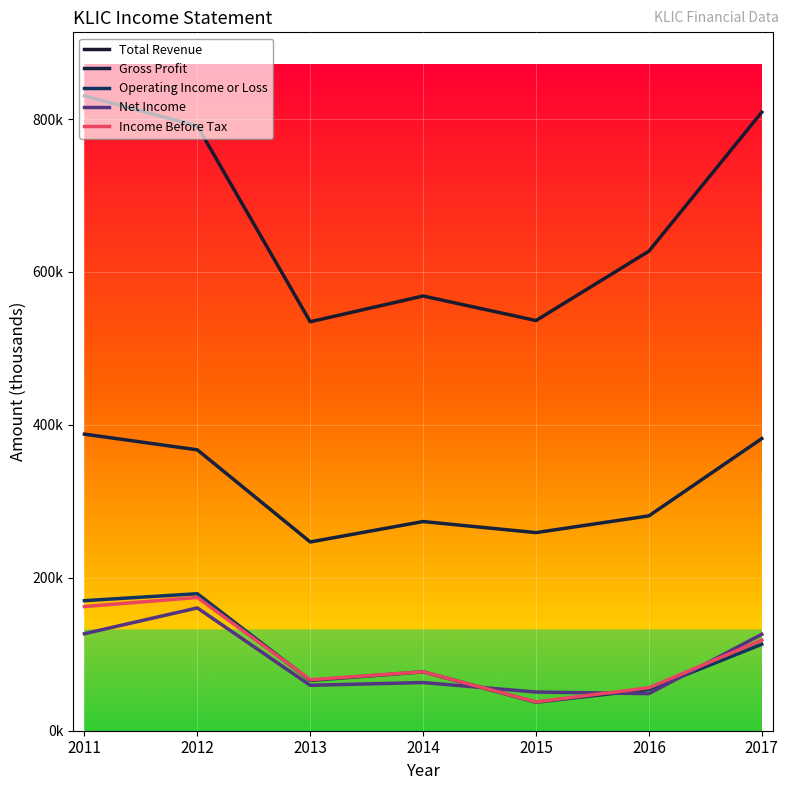

What are all the series names shown in the legend?

Total Revenue, Gross Profit, Operating Income or Loss, Net Income, Income Before Tax